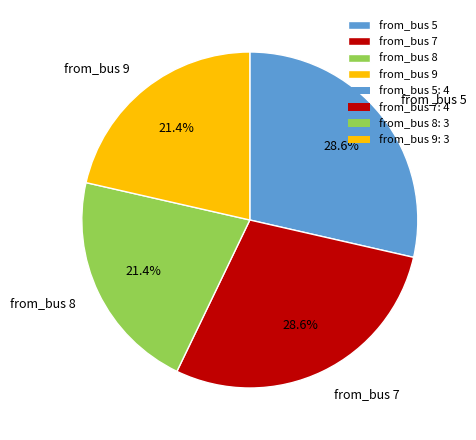

True or false: from_bus 5 accounts for 29% of the total.

True